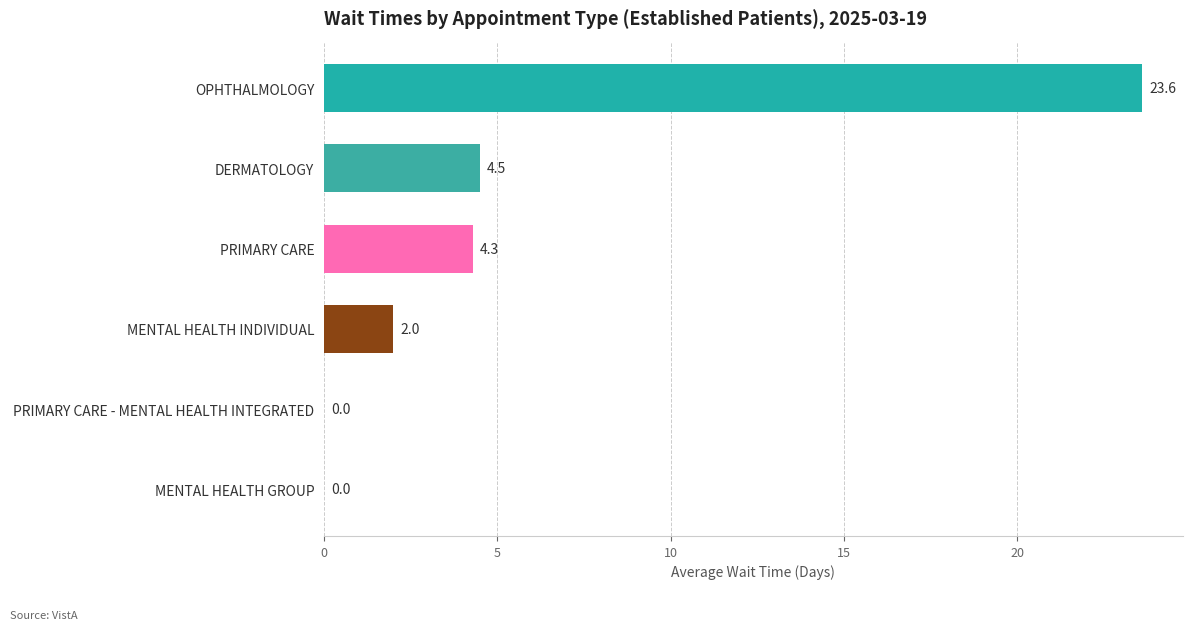

True or false: the data shows 4.5 at DERMATOLOGY.

True